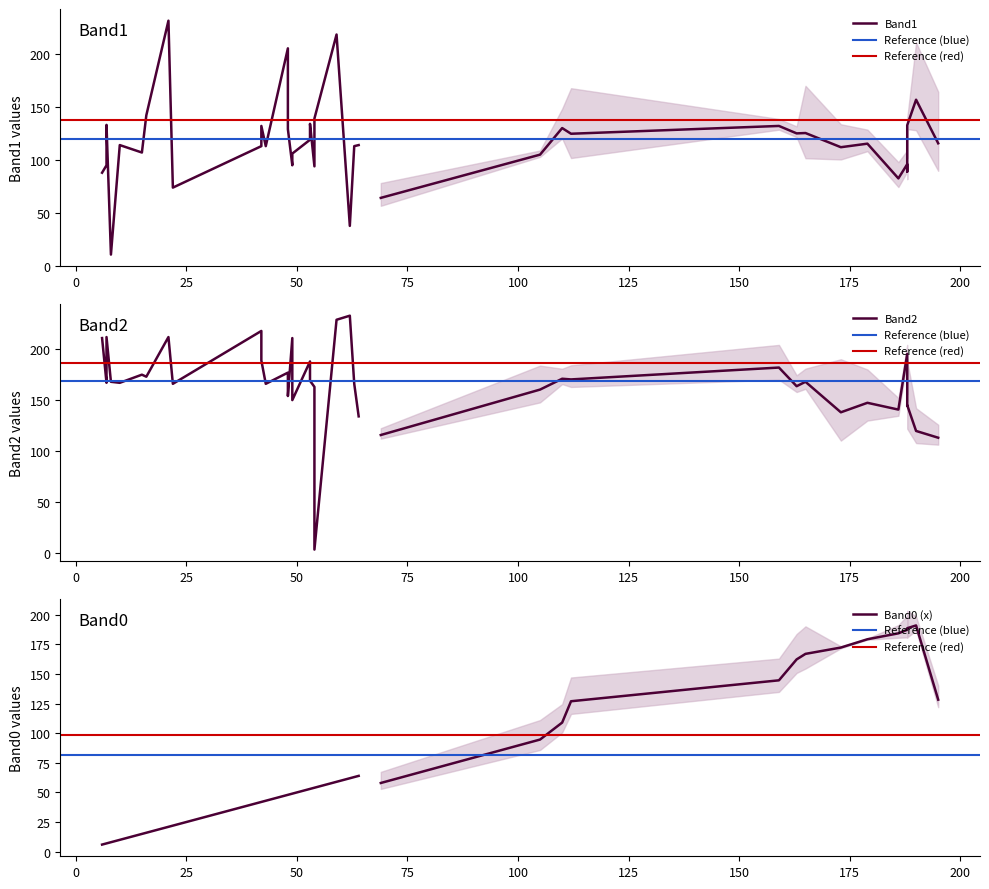

How many intersections are there between Band2 and Band1?

10